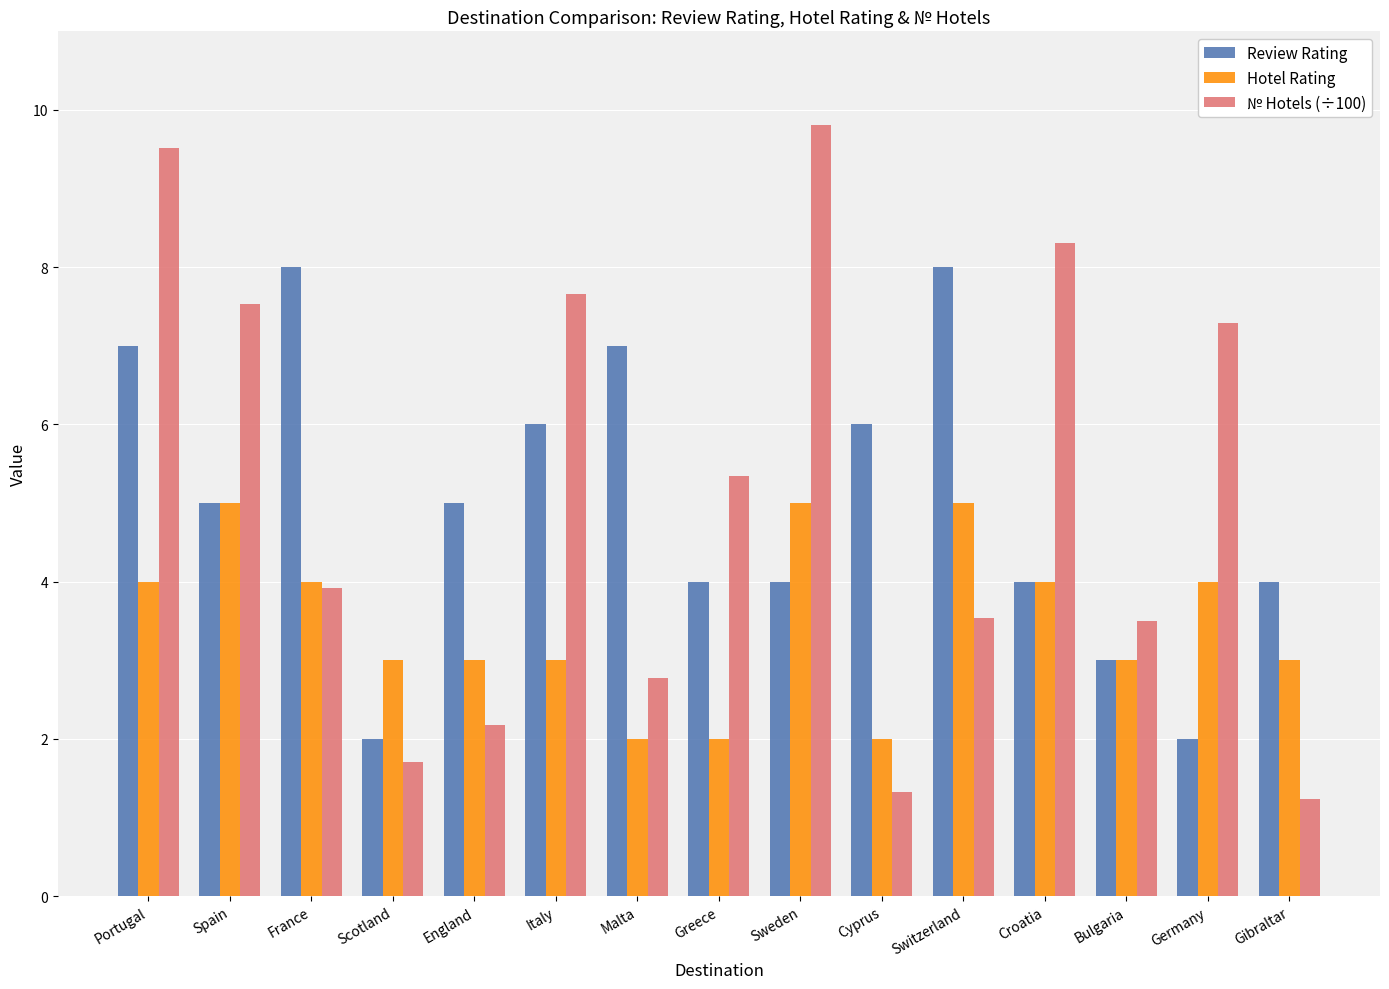

At which category is the sum across all series the highest?

Portugal